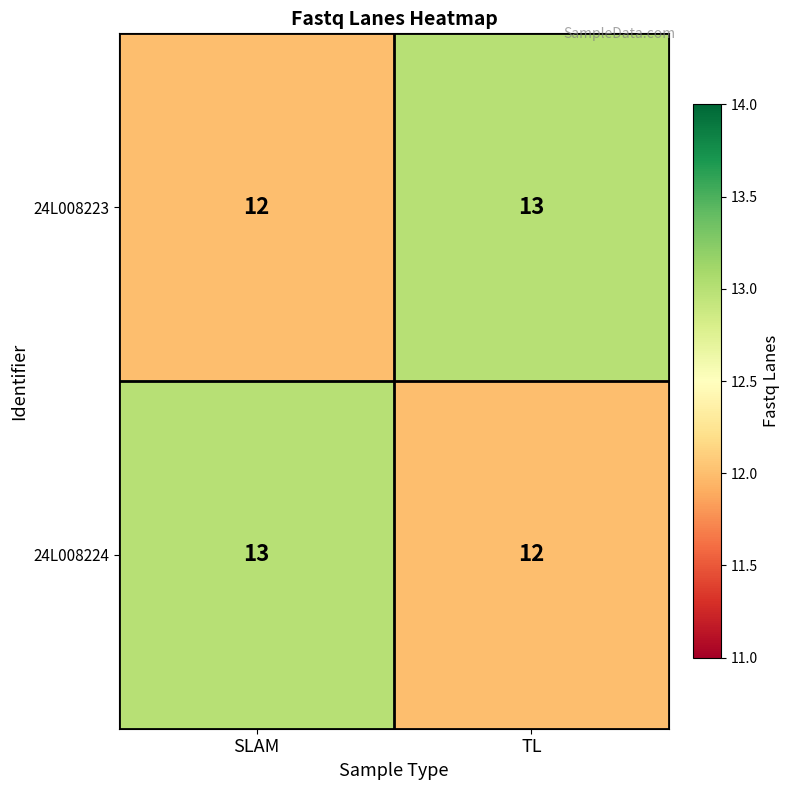

What is the spread (max minus min) of values at SLAM?

1